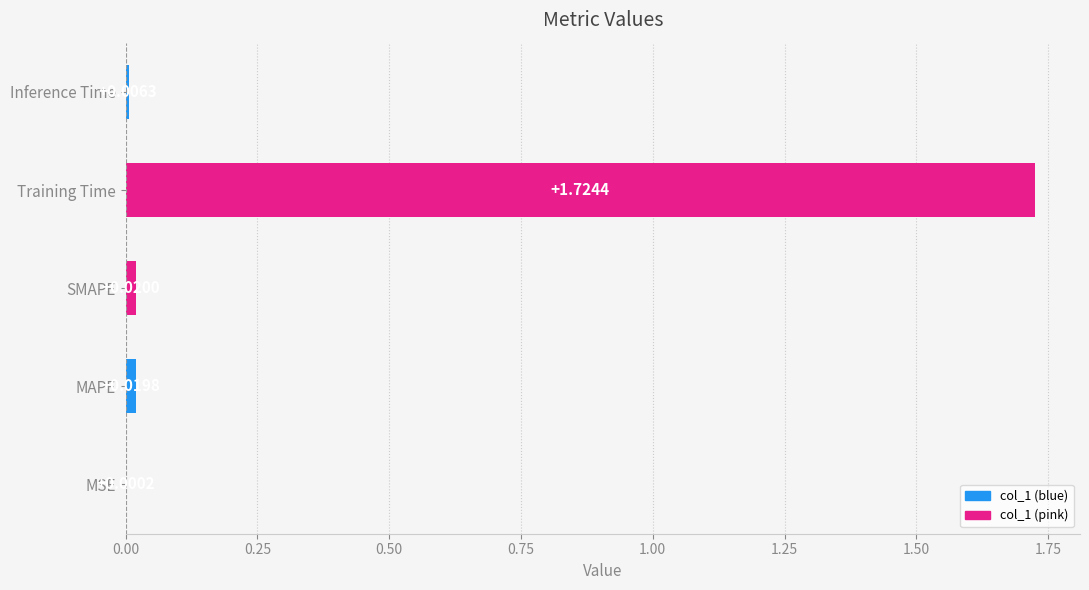

Are the bars grouped side by side (vs. stacked)?

No